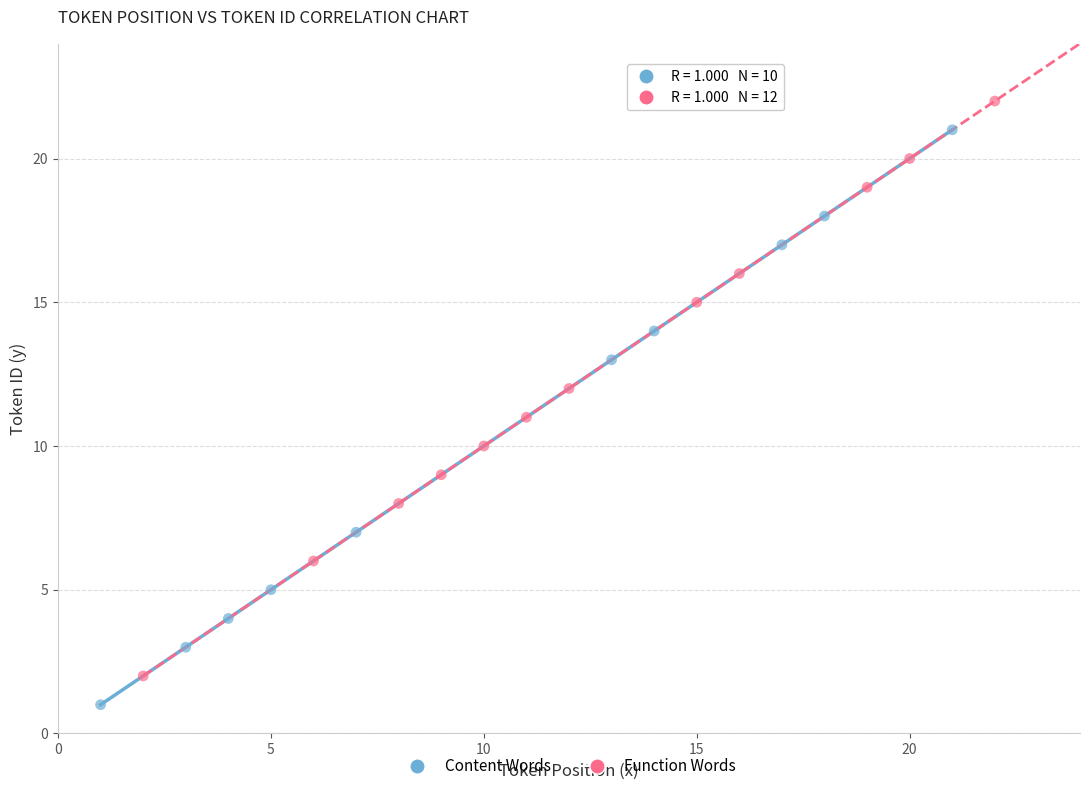

Which series contains the highest Y value?

Function Words